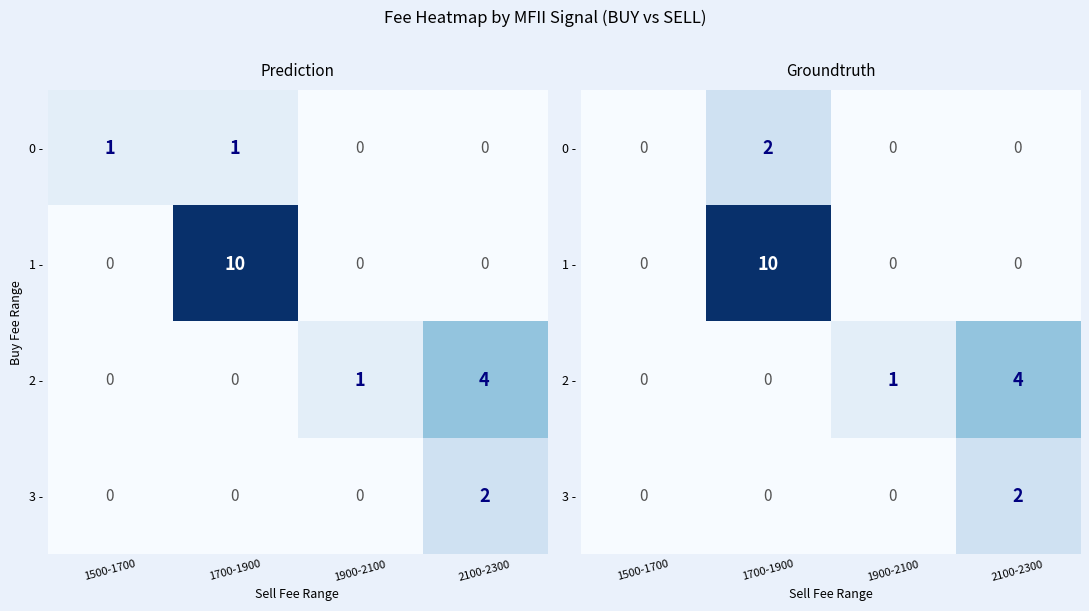

The 2 - series shows 4 at 2100-2300. True or false?

True